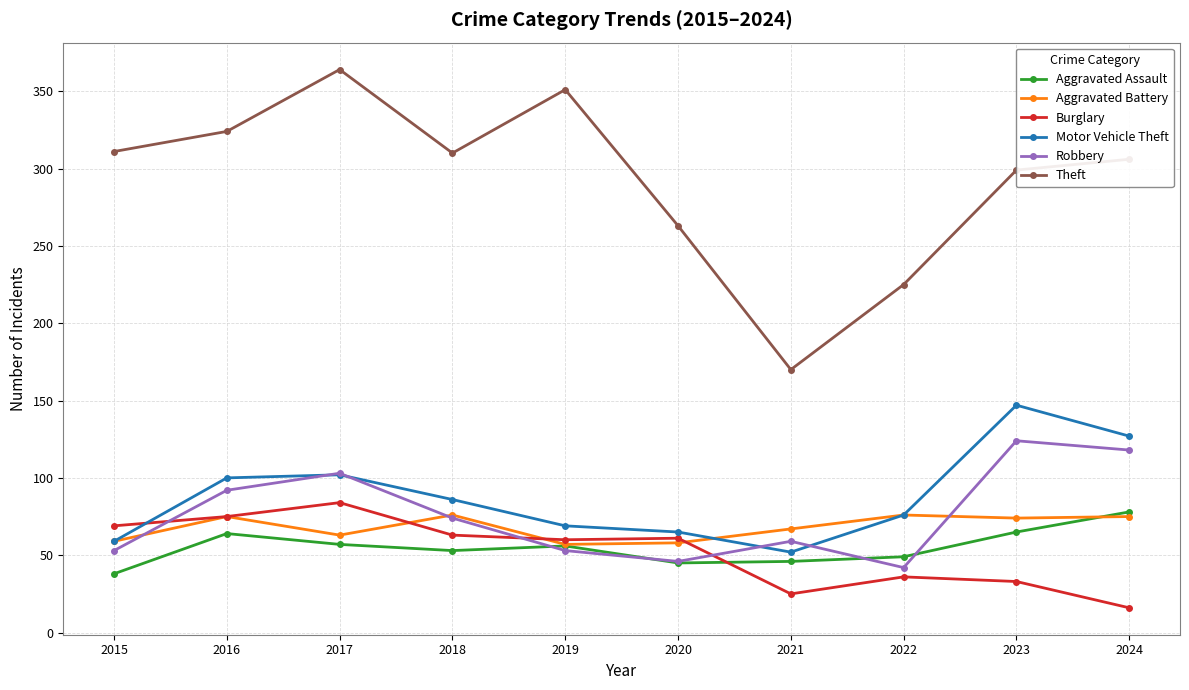

The Burglary series shows 12 at 2019. True or false?

False